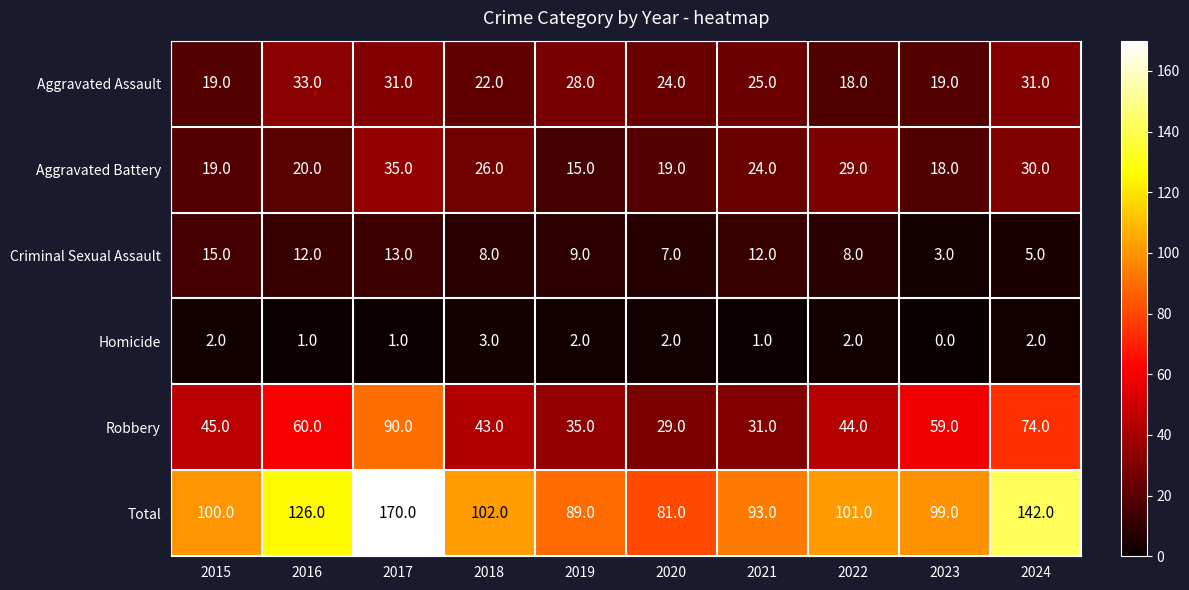

What is the approximate value of Robbery at 2024, to the nearest 5?

75